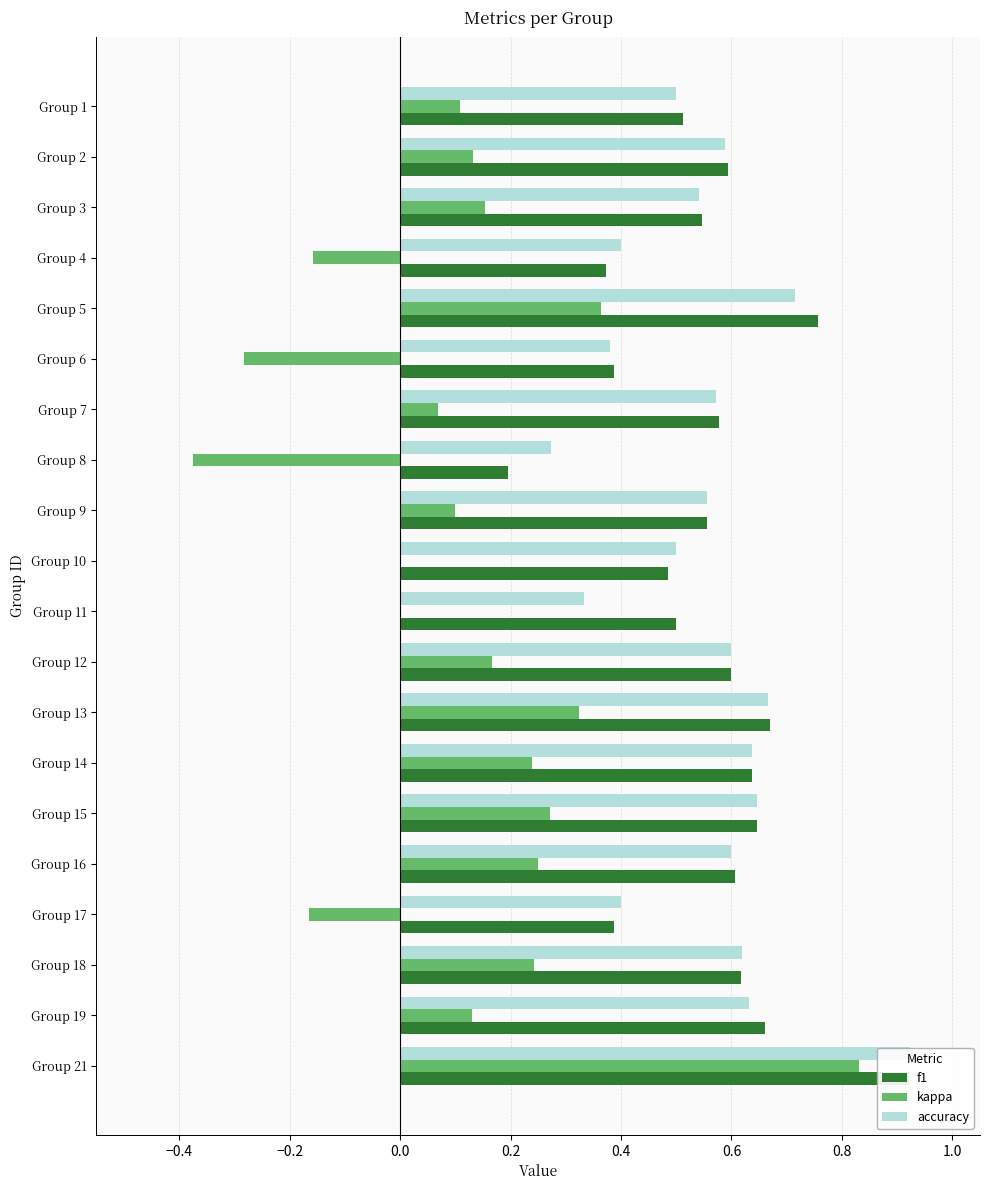

Count the number of categories in the chart.

20